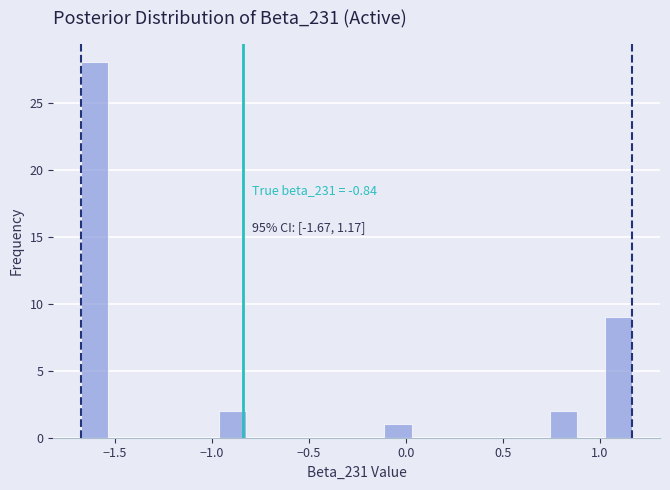

Around what value on the x-axis is the tallest bar? Give the approximate position of its centre, as read against the axis.

-1.60